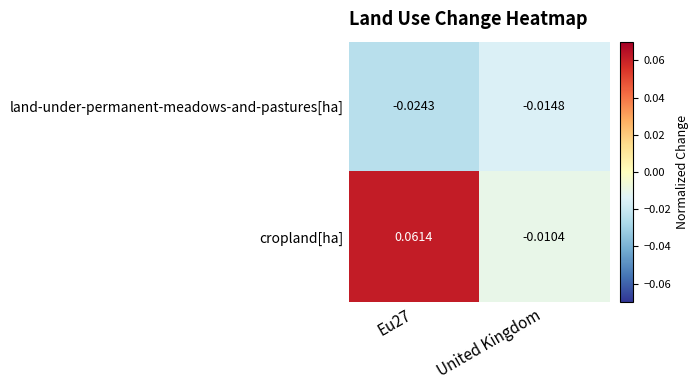

At how many categories does at least one series exceed 0?

1